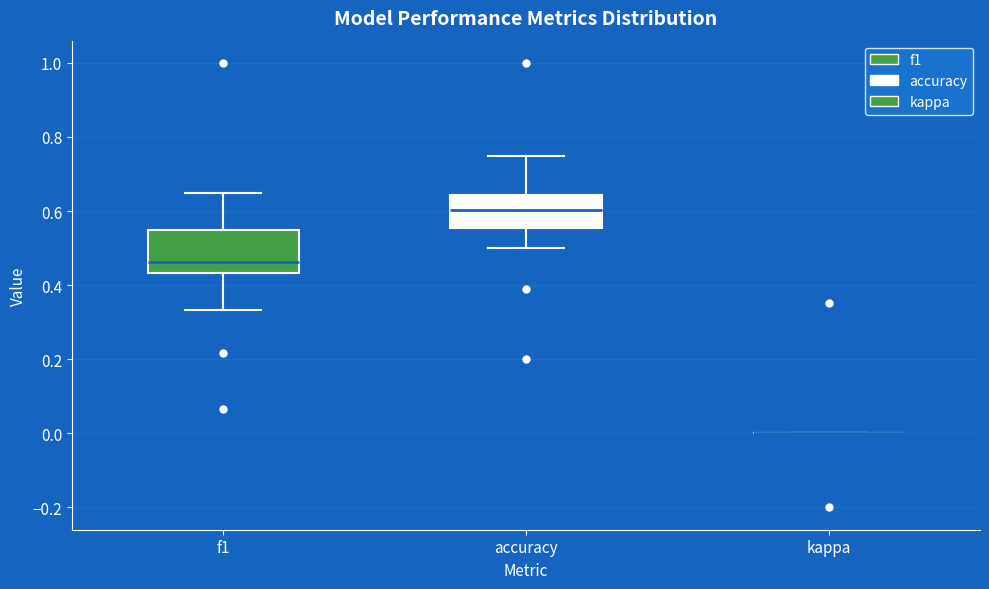

Comparing the boxes themselves (not the whiskers), which one is the tallest?

f1